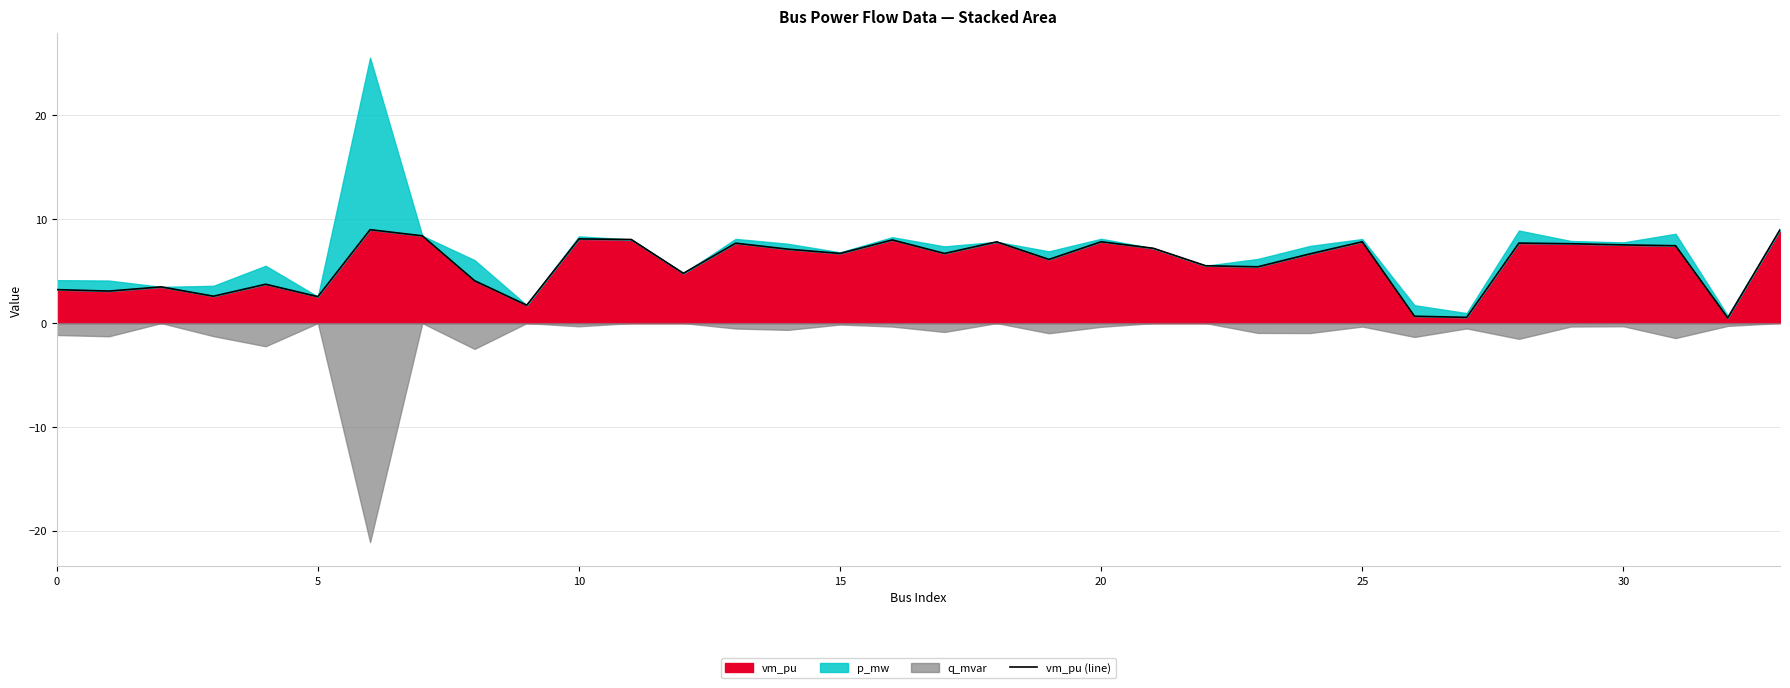

What is the change in value from 19 to 24?

+0.5